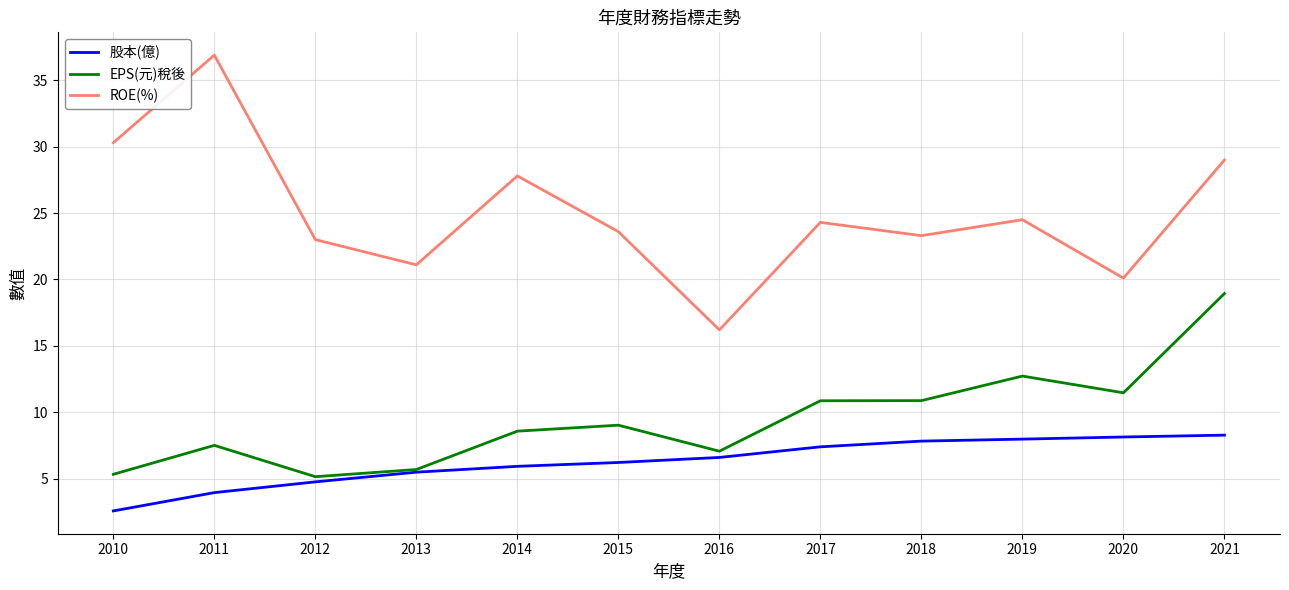

True or false: 股本(億) and ROE(%) intersect in this chart.

False